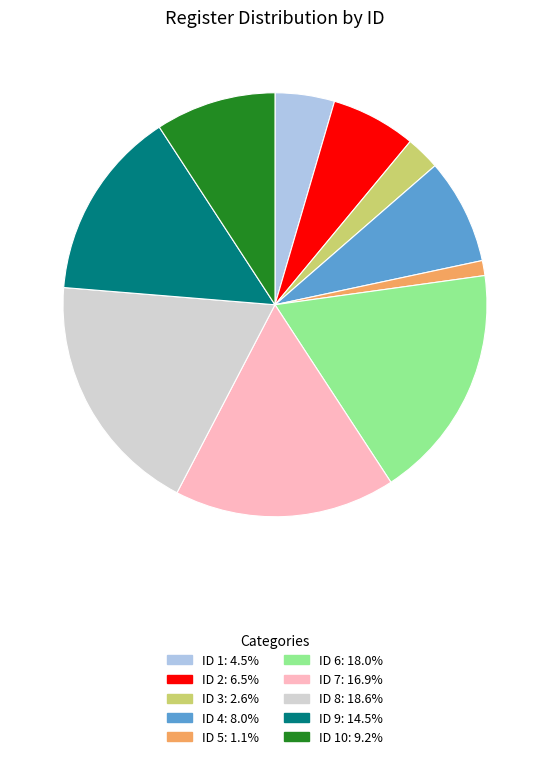

Does any single category account for the majority?

No